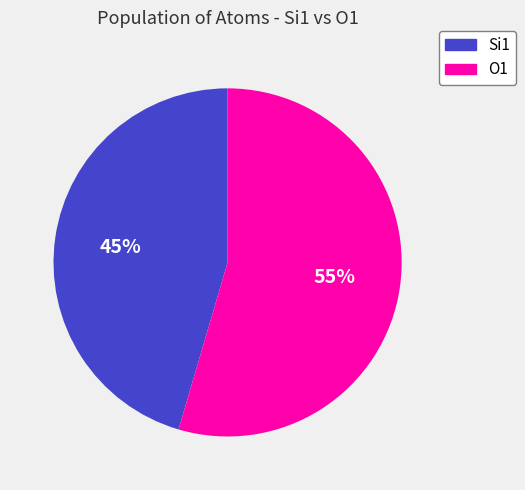

To the nearest percent, what is the combined percentage of O1 and Si1?

100%